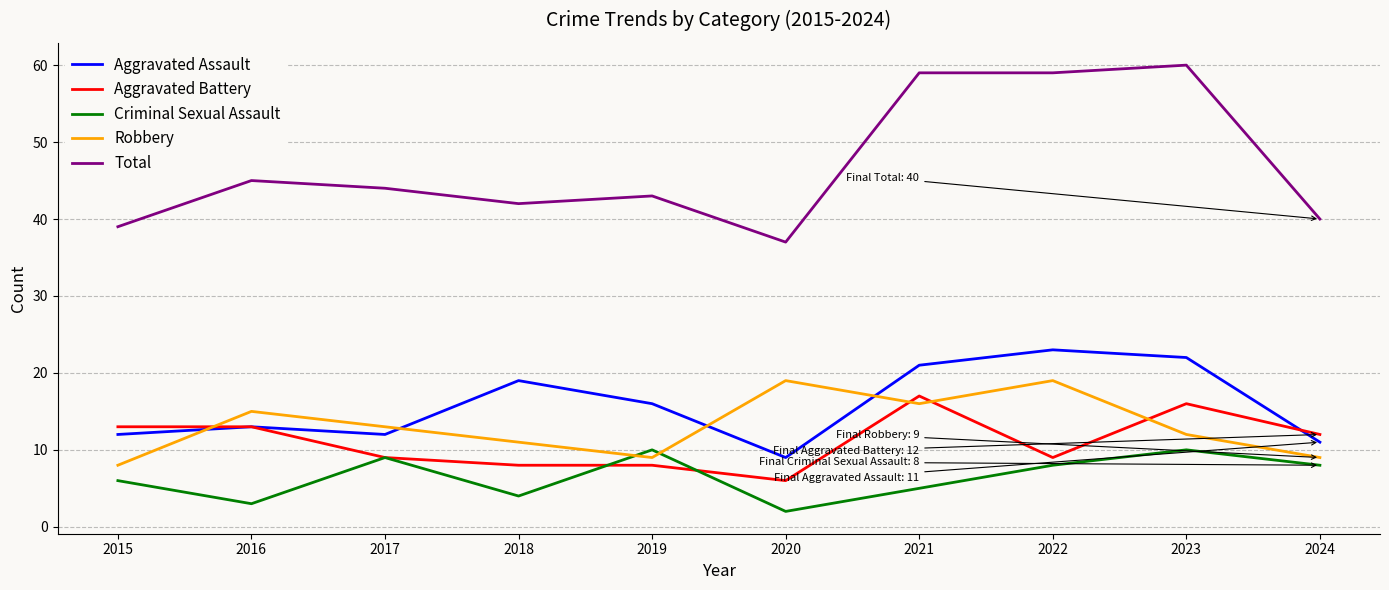

At which label is Robbery closest to 13?

2017